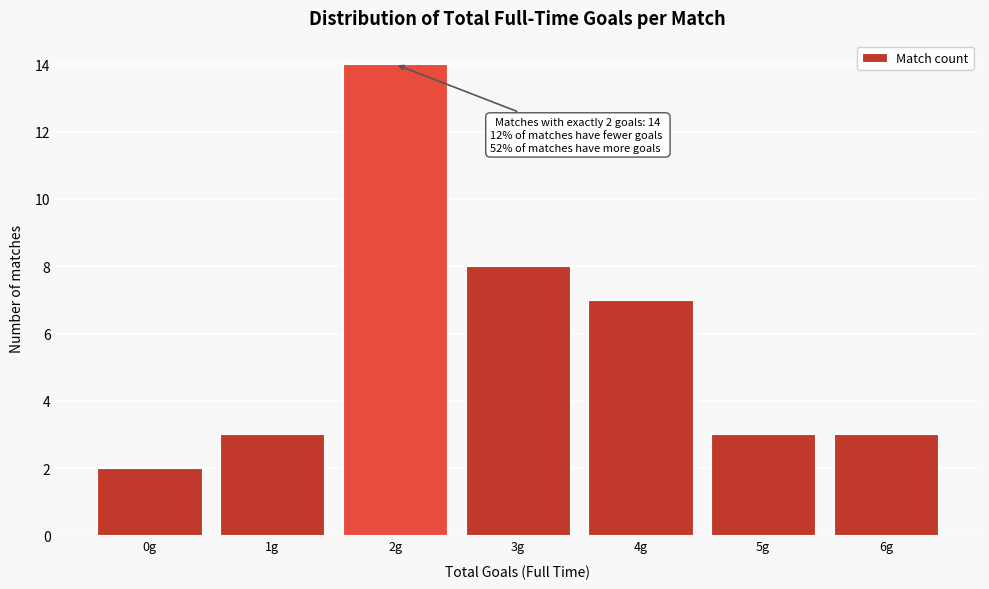

Reading right to left, what are all the values shown in this chart?

6g=3	5g=3	4g=7	3g=8	2g=14	1g=3	0g=2